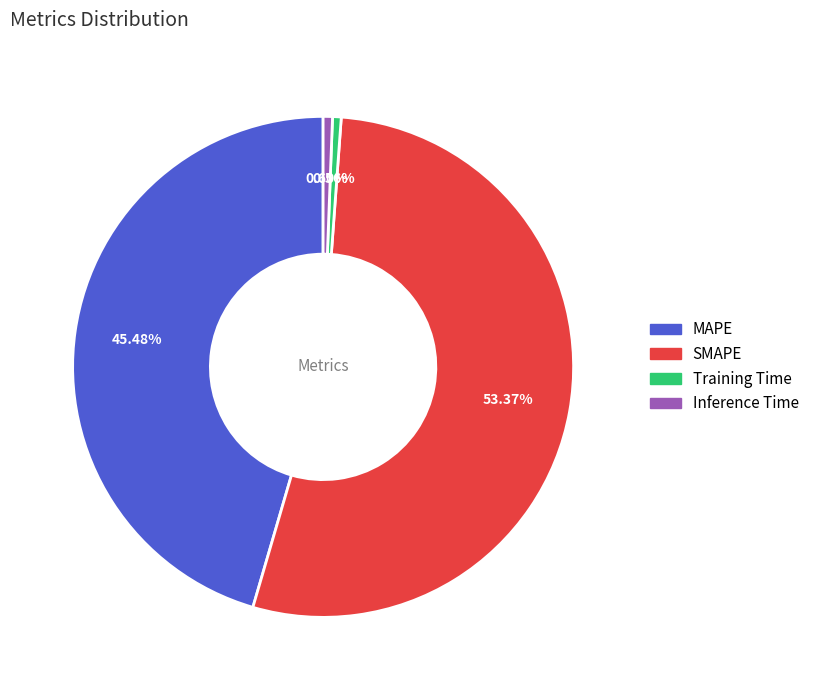

To the nearest percent, what is the difference between the largest and smallest slice percentages?

53%